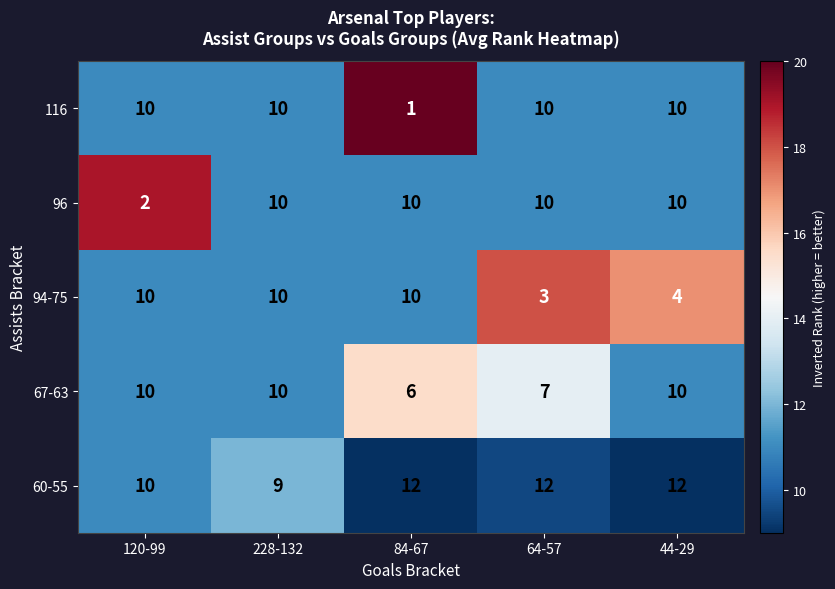

What is the total value across all series at 228-132?

49